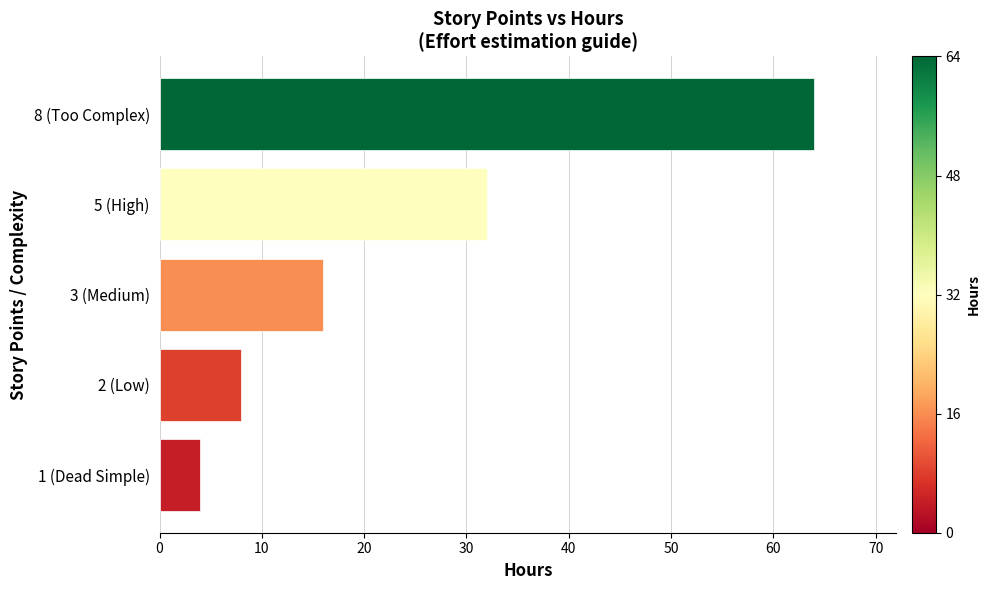

Reading bottom to top, list all the values displayed in this chart.

1 (Dead Simple)=4	2 (Low)=8	3 (Medium)=16	5 (High)=32	8 (Too Complex)=64